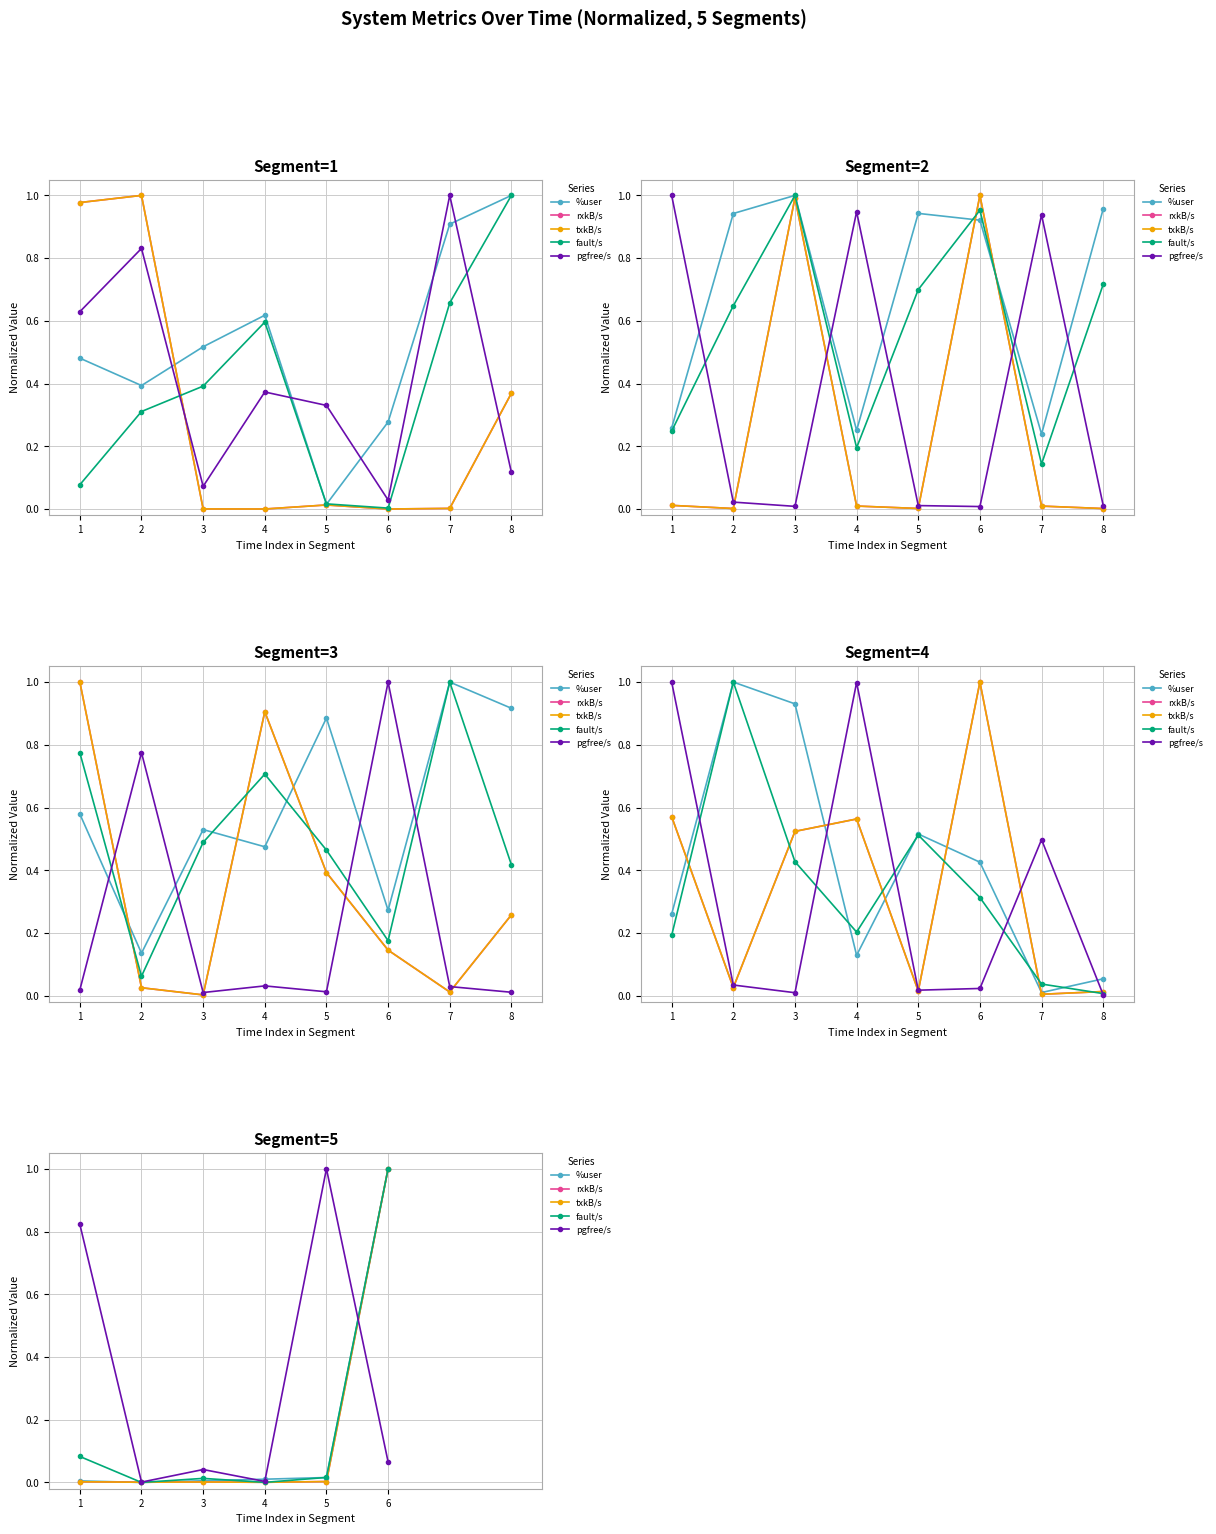

How many lines are shown in the chart?

5